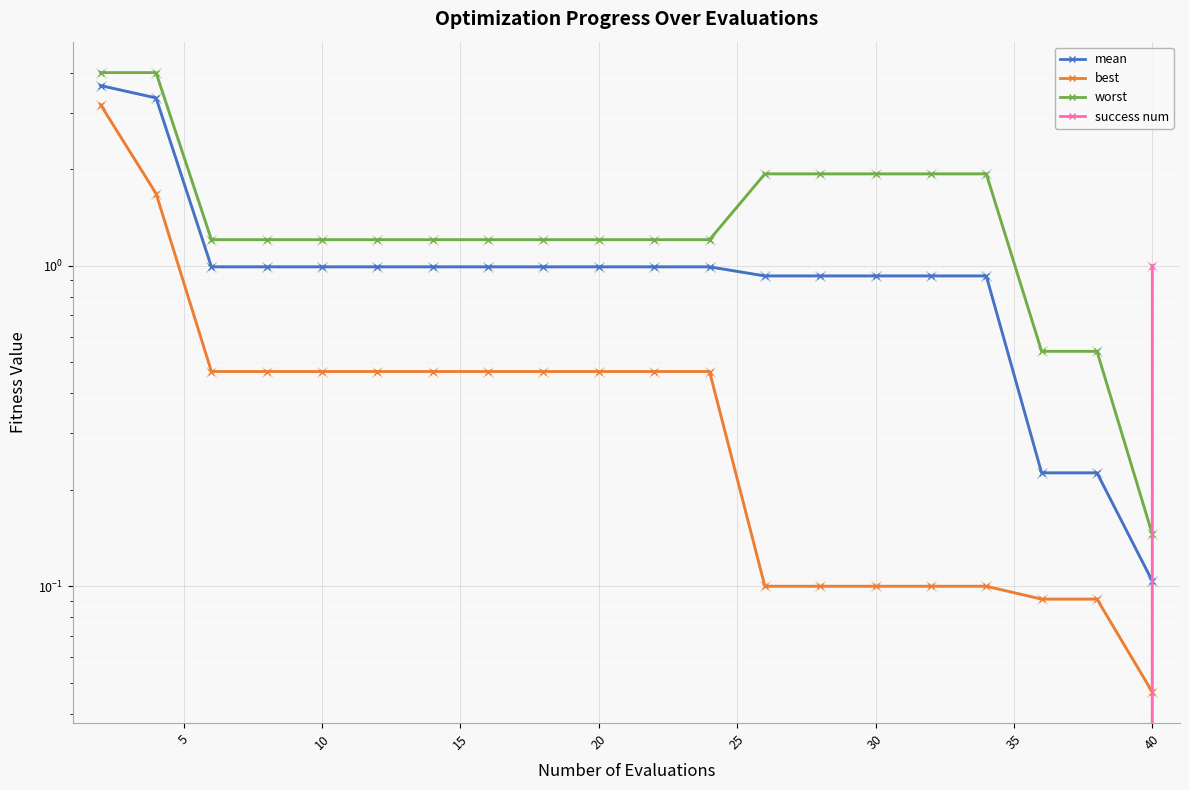

What is the greatest value displayed?

4.0